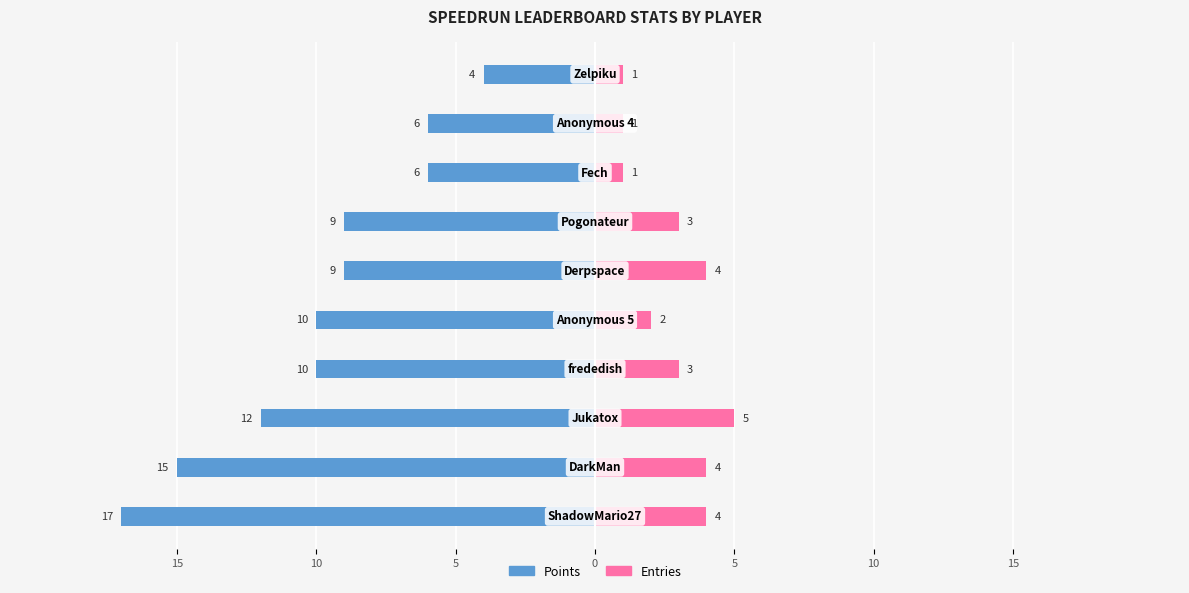

At how many categories does at least one series exceed -15?

10